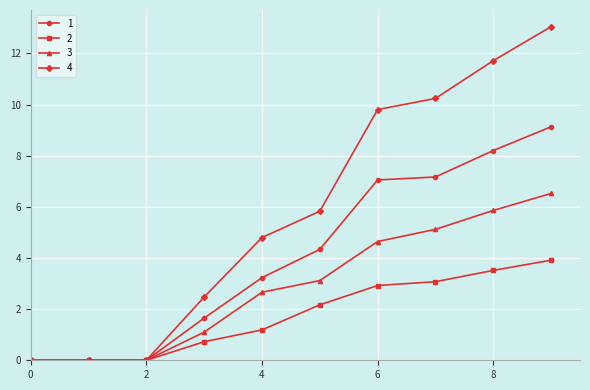

What is the highest value of the 2 series?

3.9